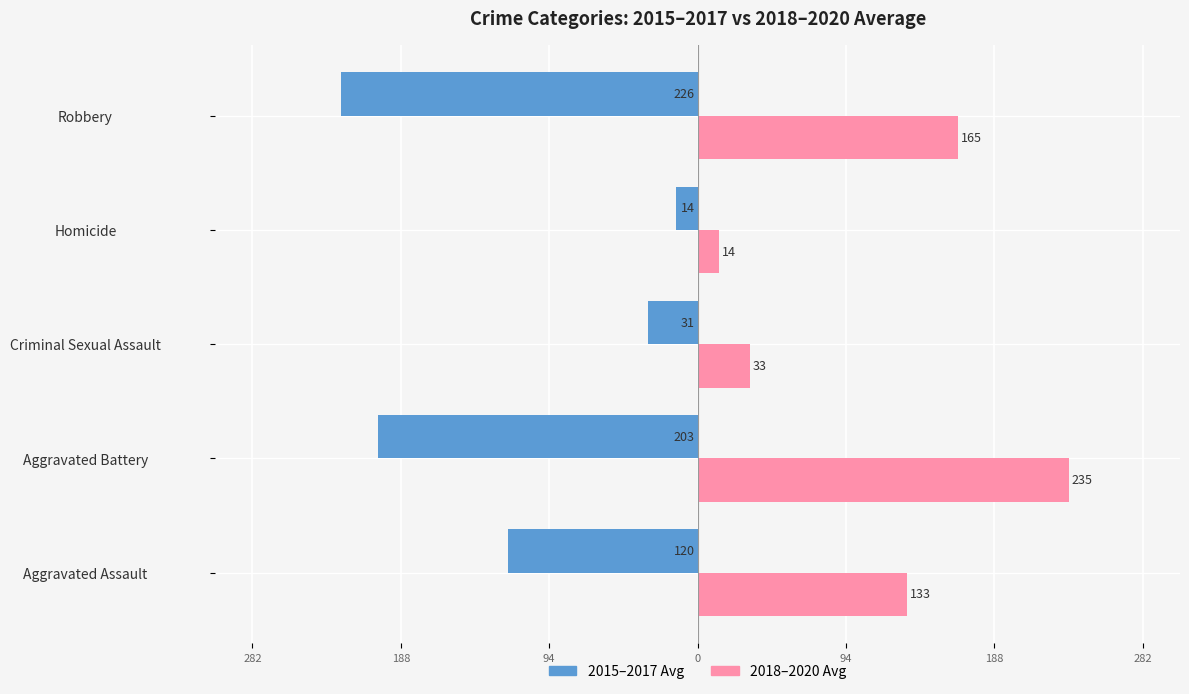

What are all the series names shown in the legend?

2015–2017 Avg, 2018–2020 Avg